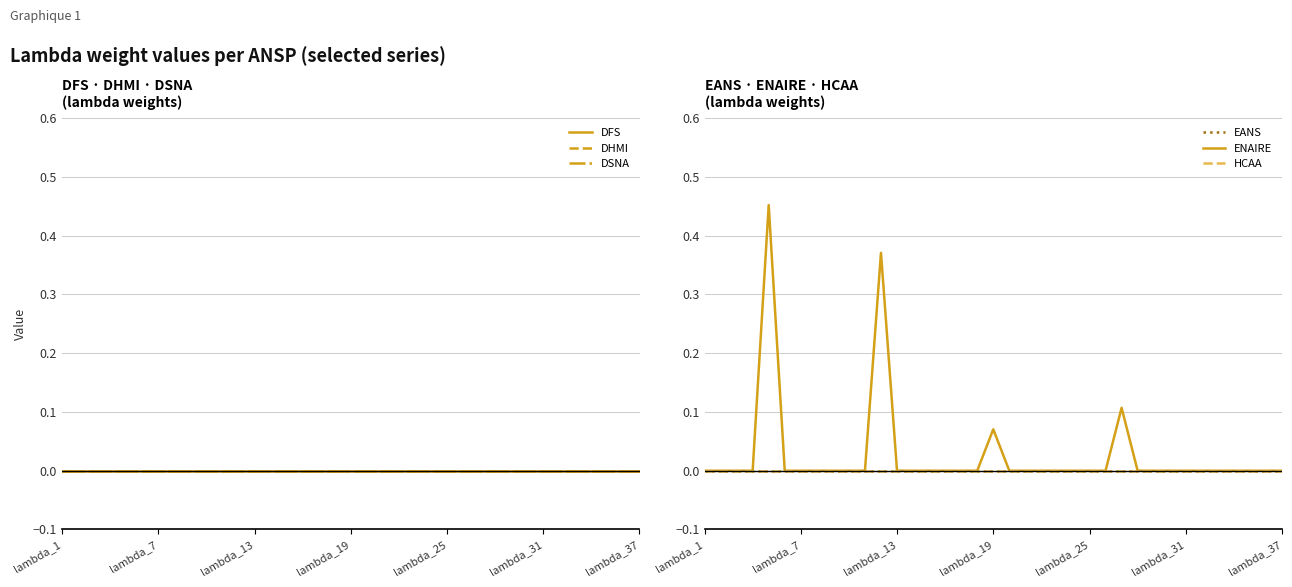

What is the maximum value shown in the chart?

0.5